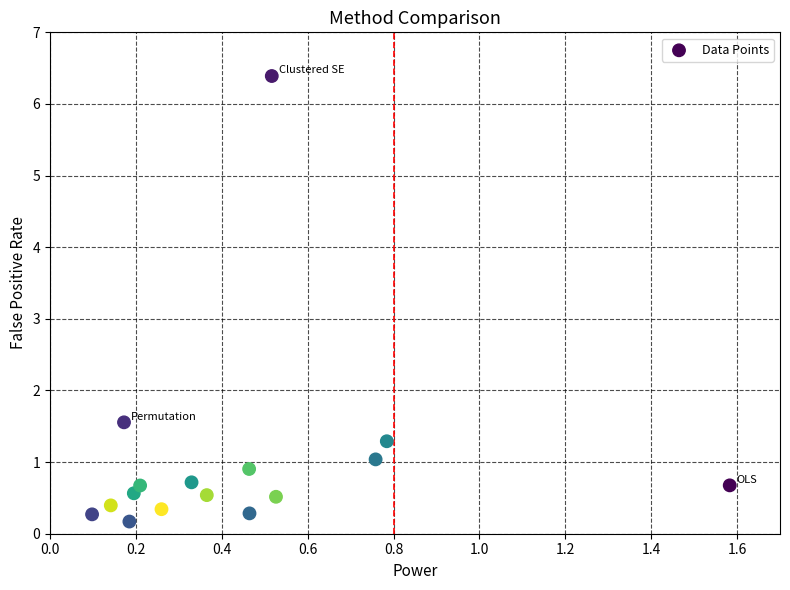

What is the range of Y values (max minus min)?

6.2